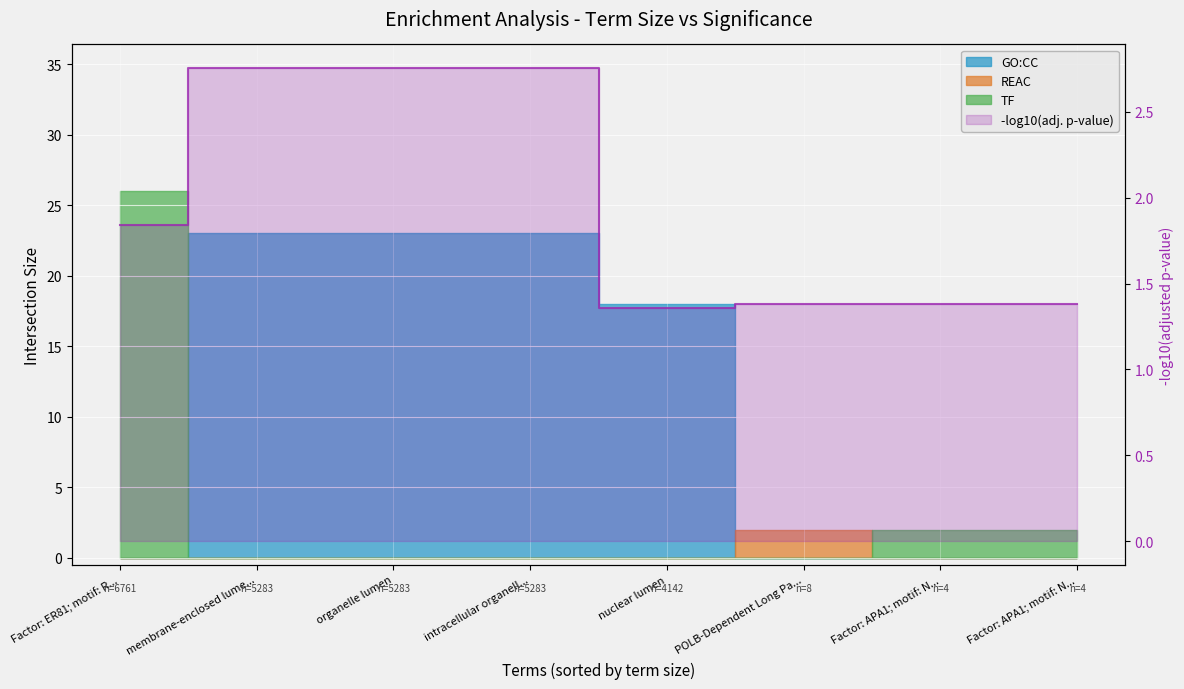

How many categories are shown in the chart?

8